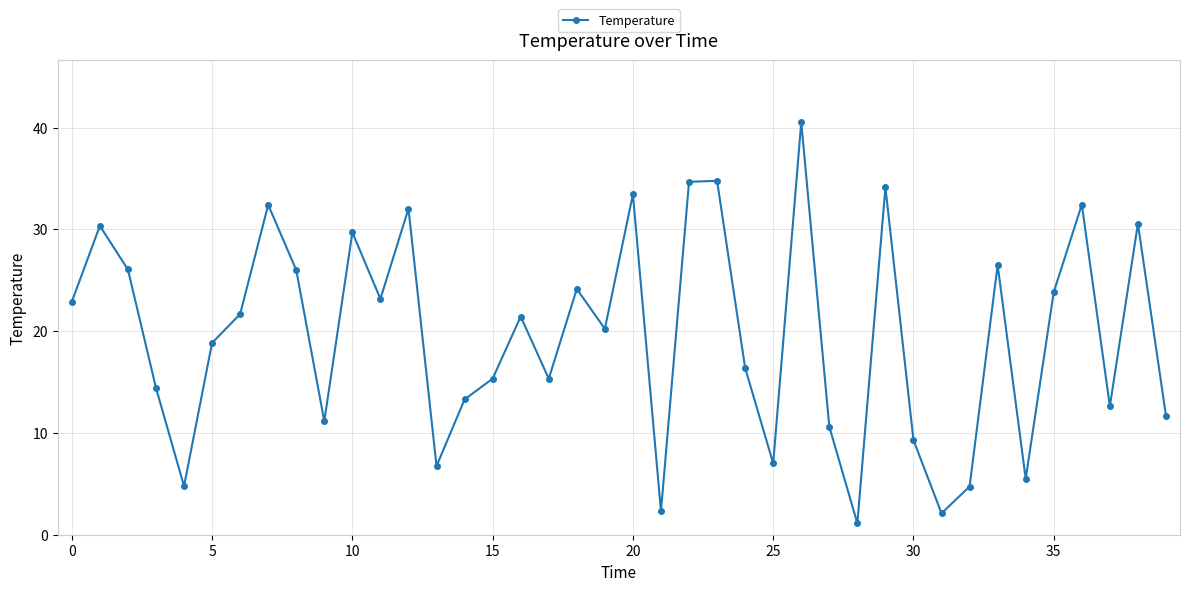

What is the minimum value shown in the chart?

1.1